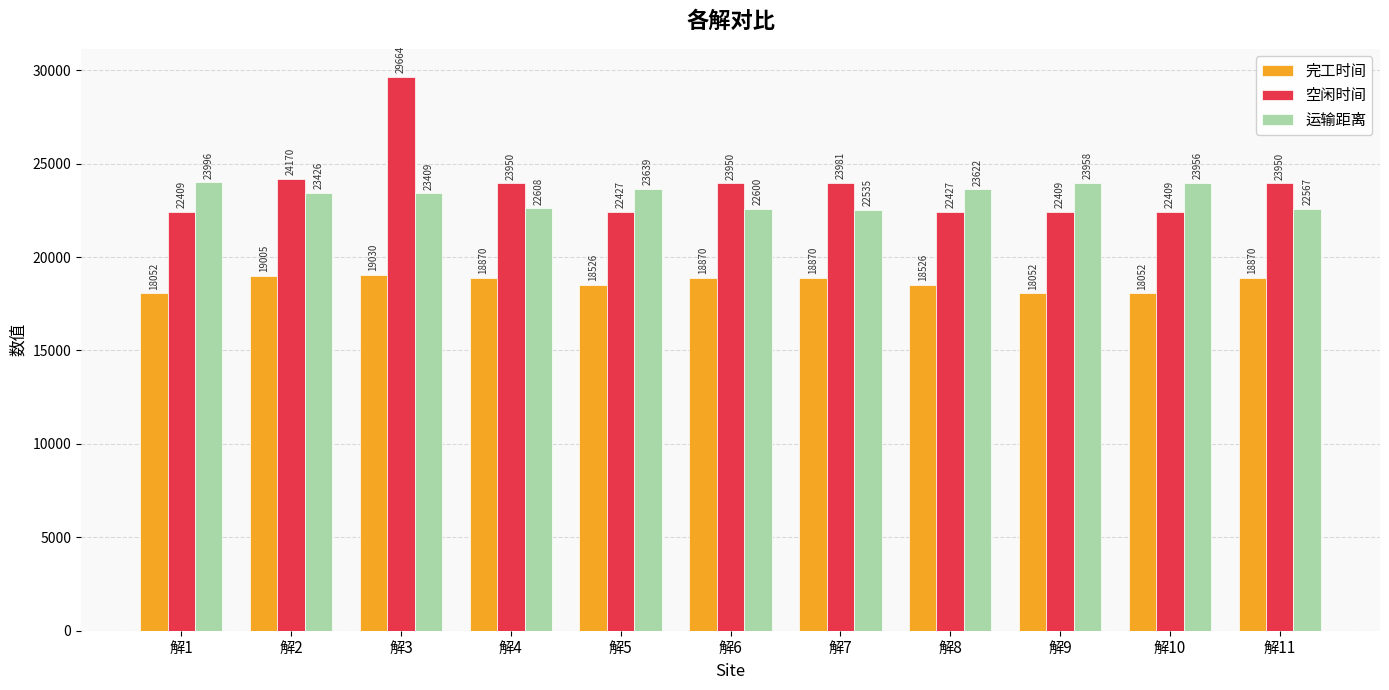

Read the 空闲时间 value at 解10.

22408.6